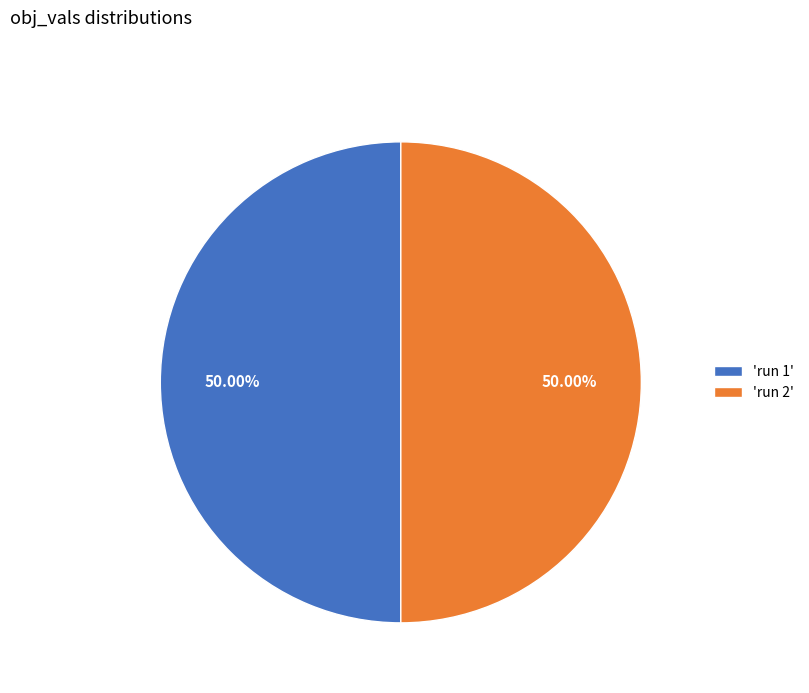

Is the sum of 'run 1' and 'run 2' greater than half?

Yes